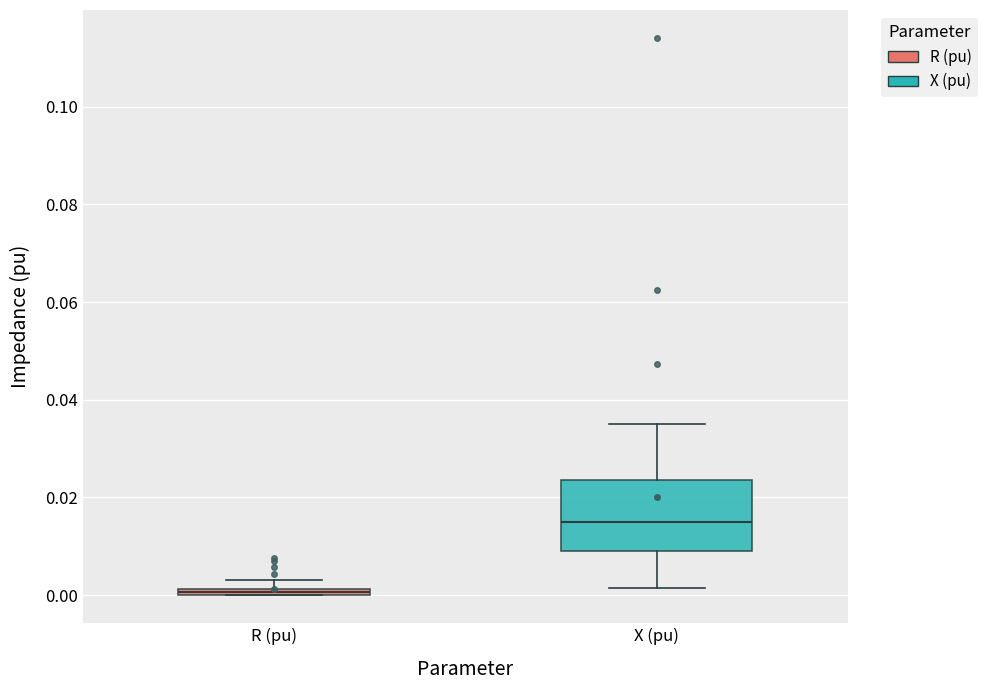

Which box's median line is the highest?

X (pu)